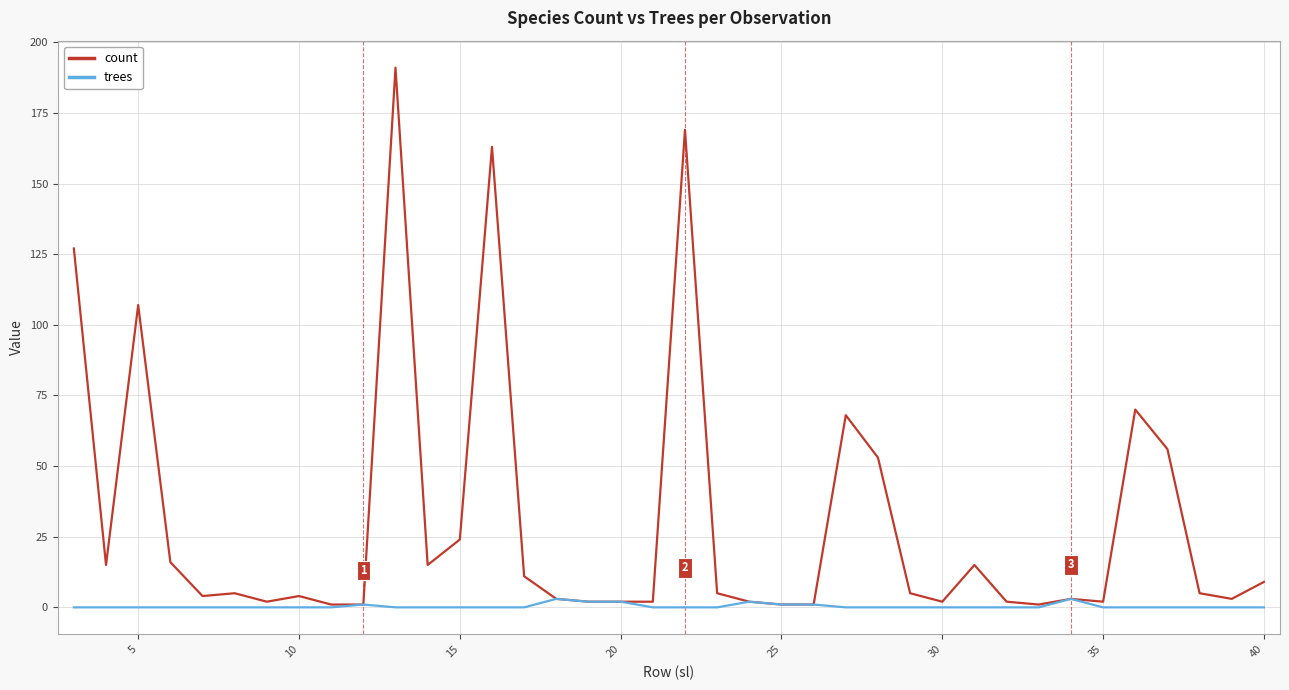

How many lines are shown in the chart?

2